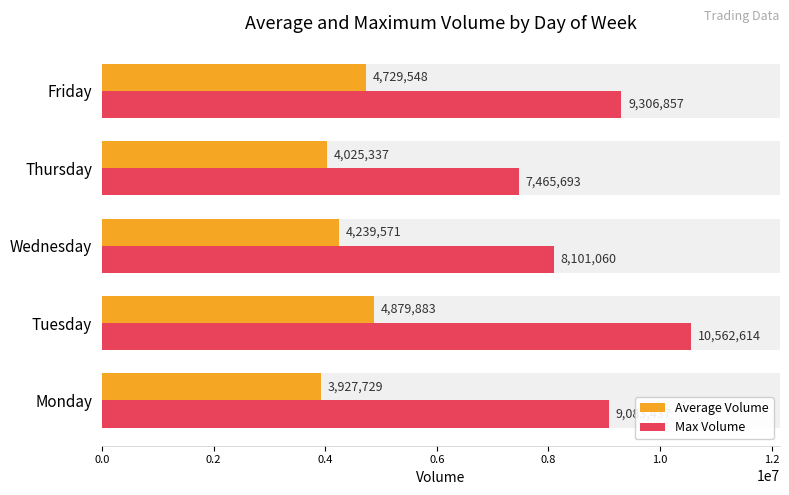

List the series in order of their peak value, highest first.

Max Volume, Average Volume